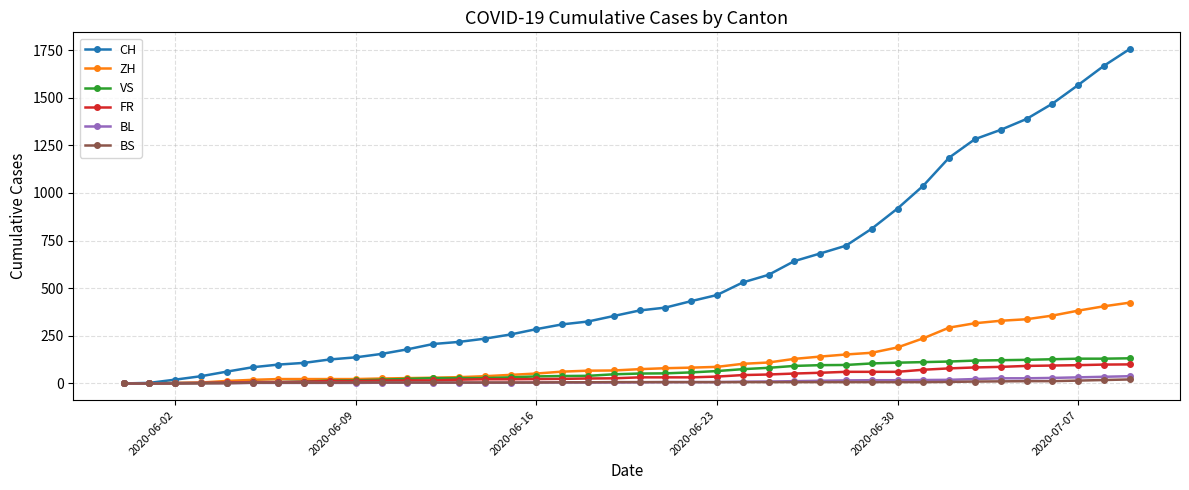

How many values in the FR series are below 32?

20